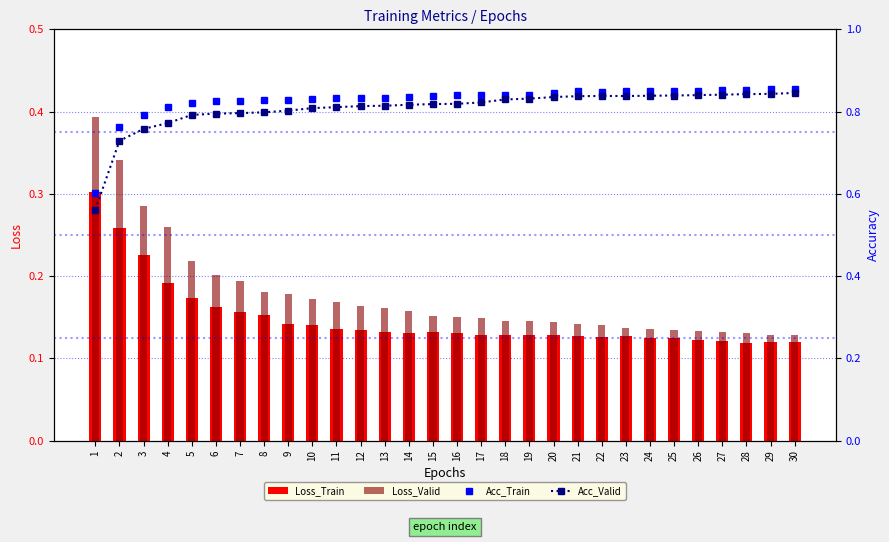

What is the approximate value of Acc_Valid at 19?

0.8